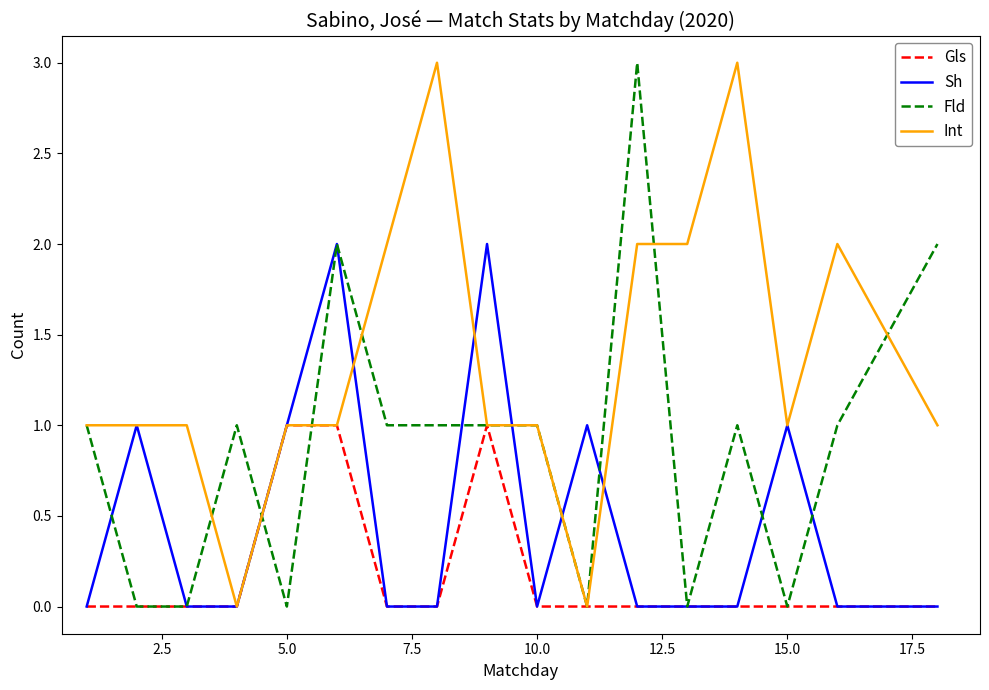

Rank the series by their average value, from lowest to highest.

Gls, Sh, Fld, Int